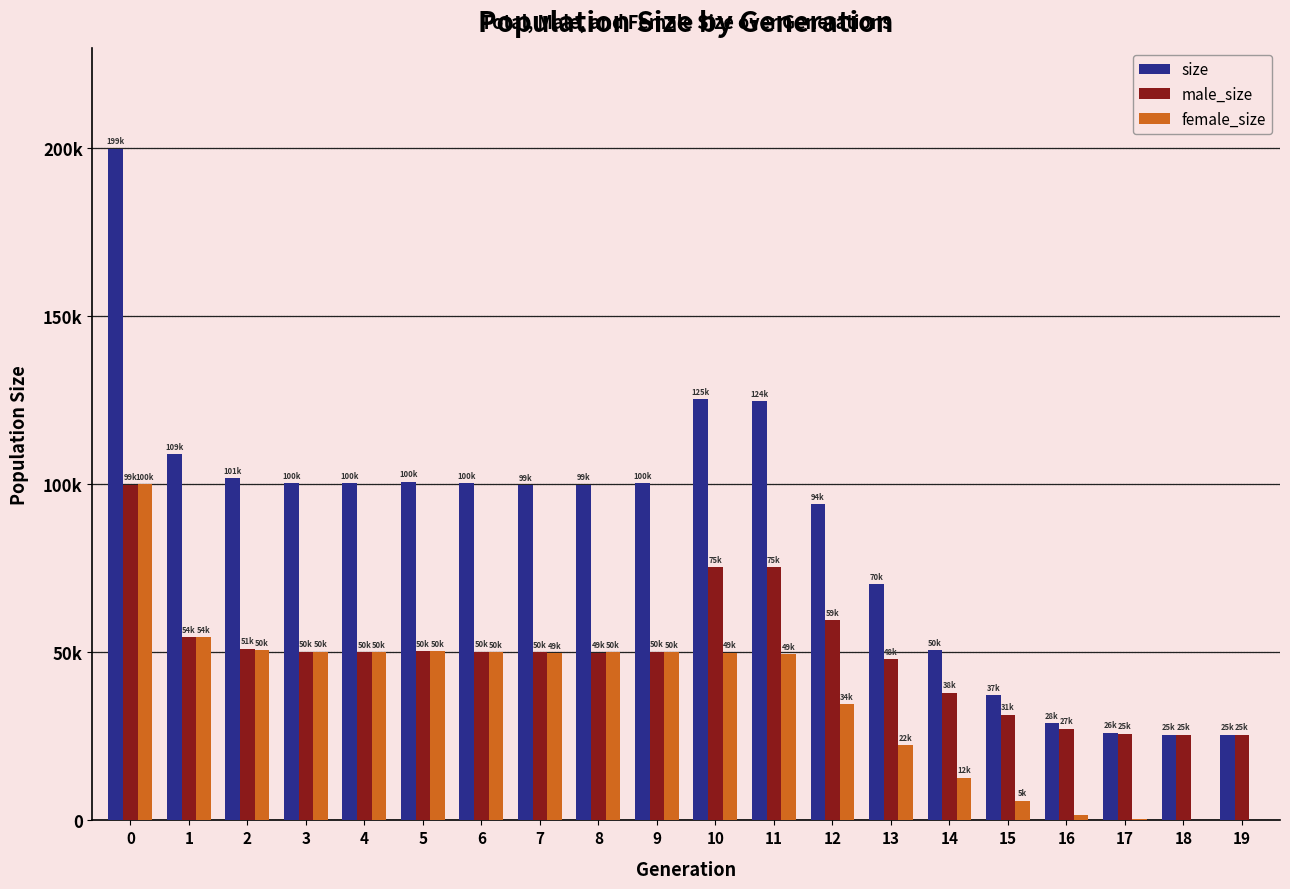

Which series has the largest range (max minus min)?

size